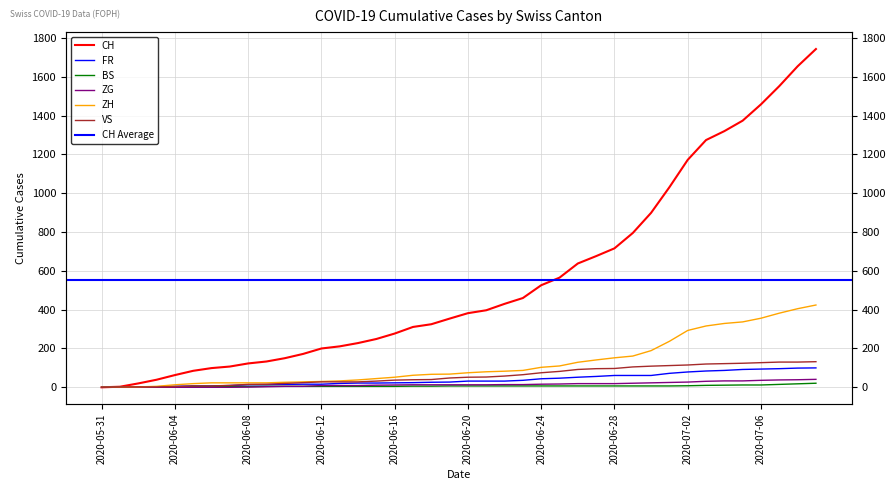

The value of ZG at 2020-07-04 is 33. True or false?

True